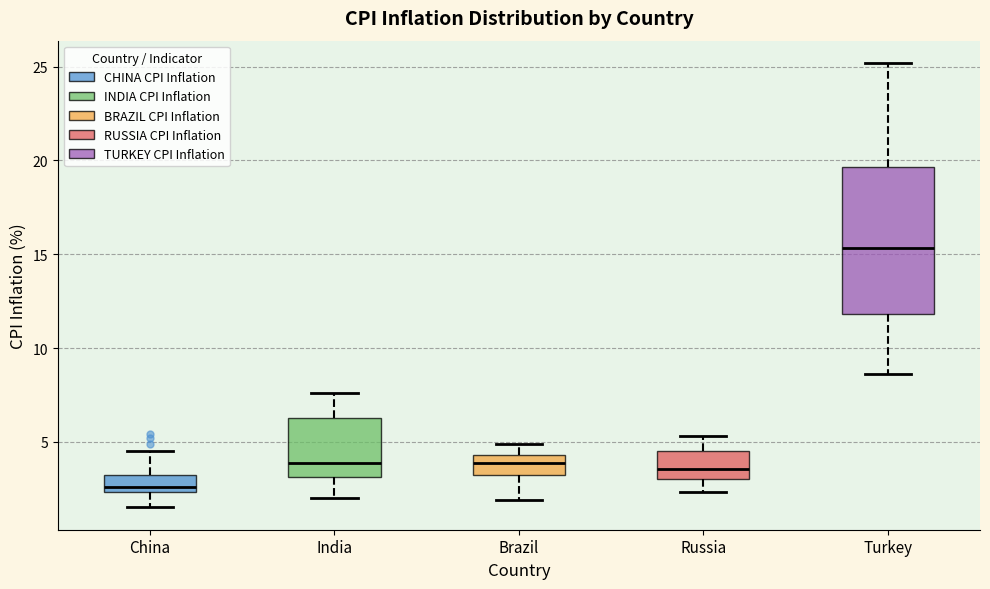

Where does the upper whisker of the box for Brazil end on the y-axis? The values are not printed on the chart, so give them approximately, as read against the axis.

5.0